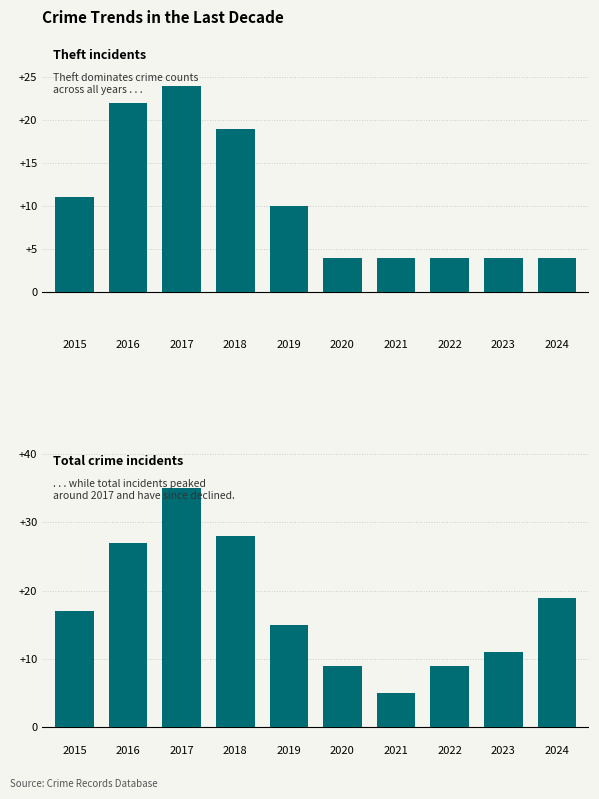

What is the sum of all Theft values?

106